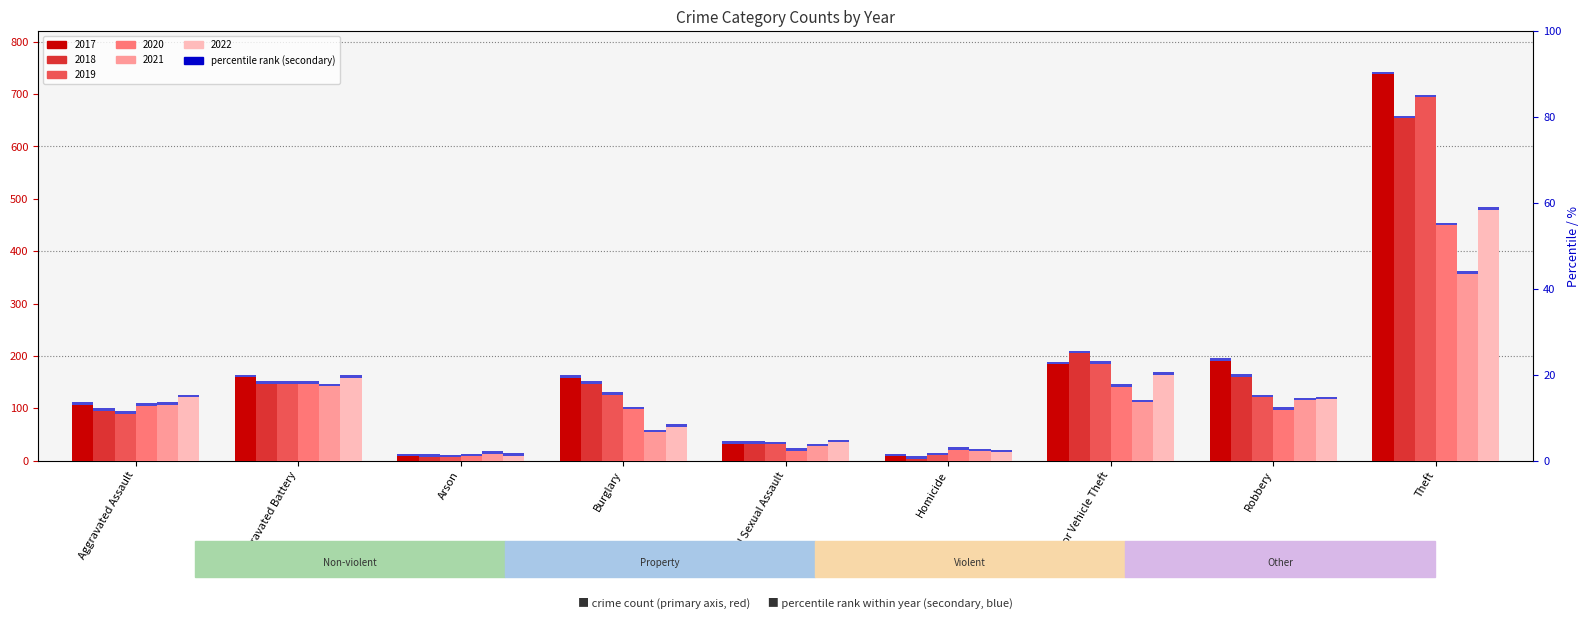

How many bars are there in each group?

6